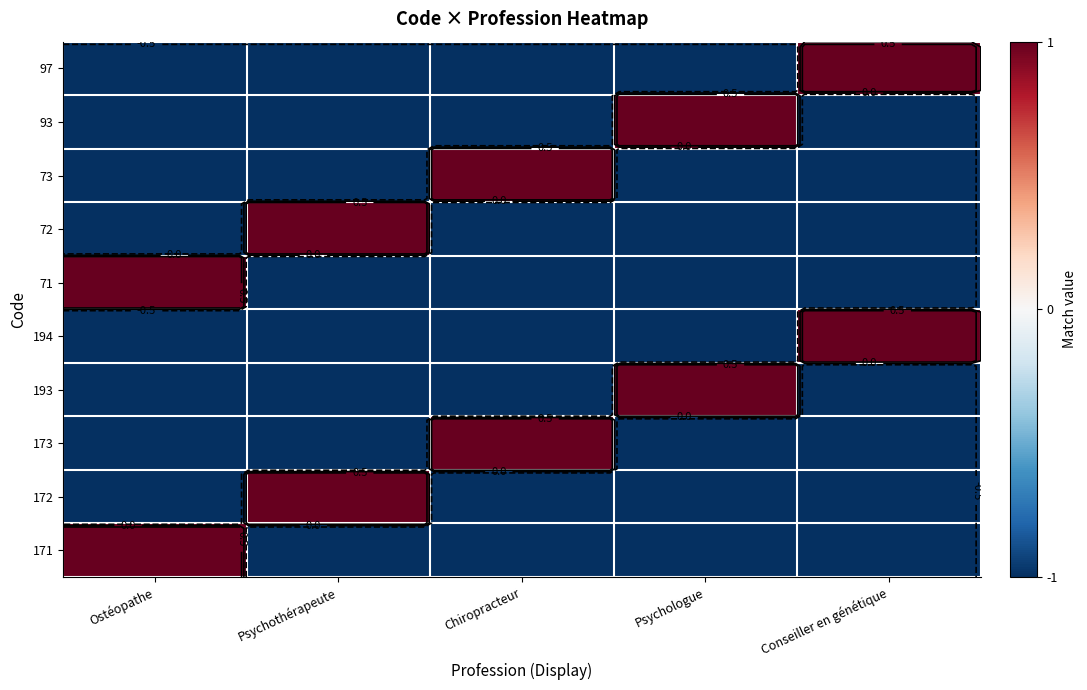

How many values in 173 are below zero?

4